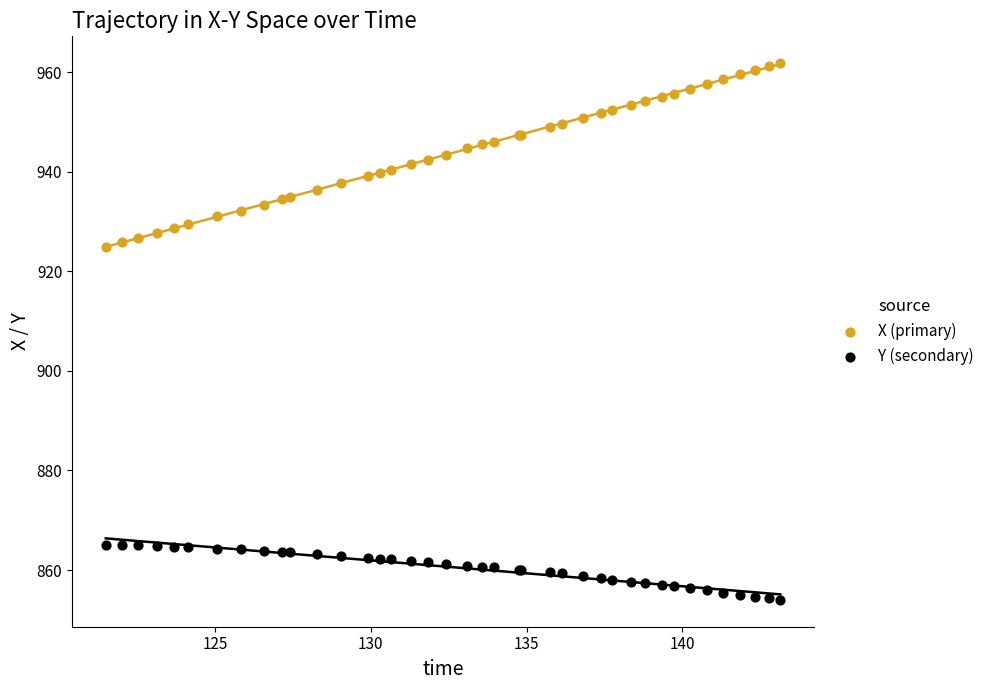

Which series has the widest spread of Y values?

X (primary)